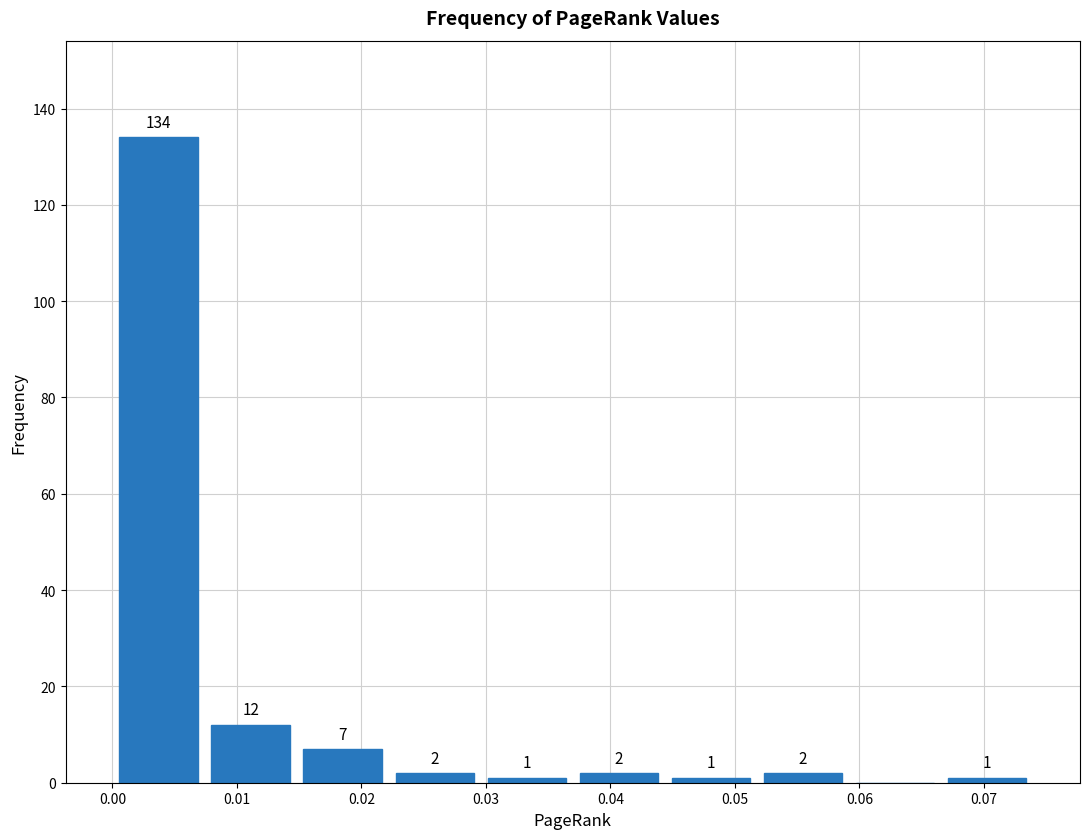

Over which range of the x-axis is the bar tallest?

0.000 to 0.007